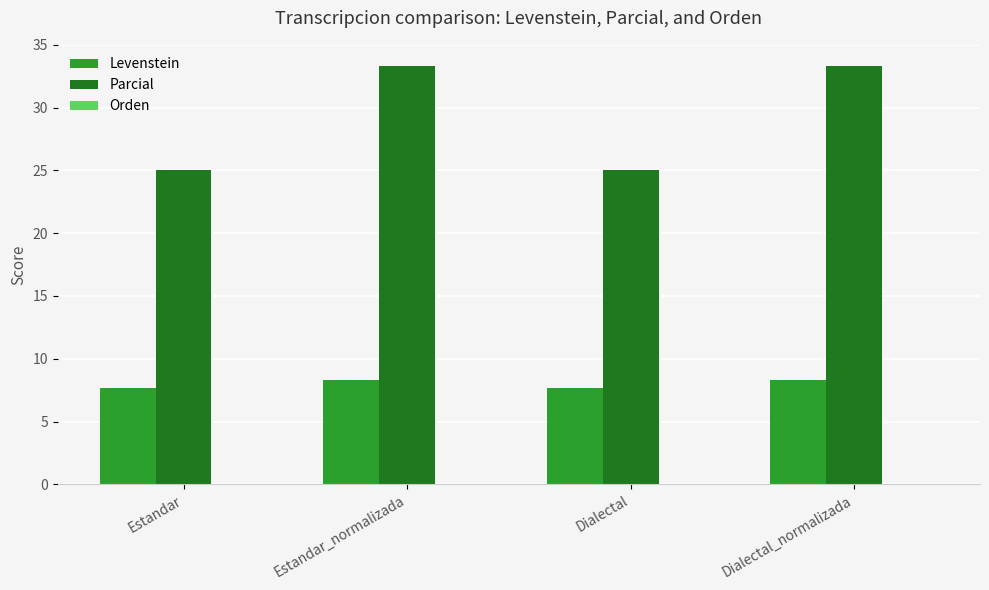

What is the spread (max minus min) of values at Estandar_normalizada?

25.0